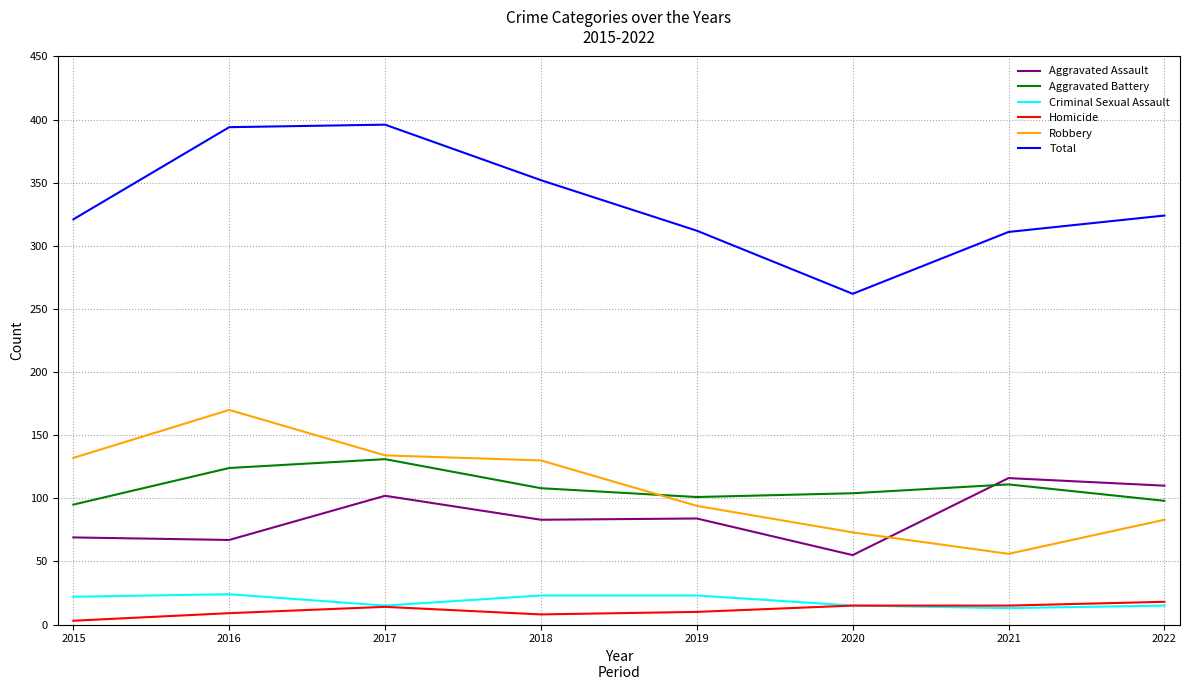

Between which two adjacent categories do Aggravated Assault and Robbery first intersect?

2020 and 2021